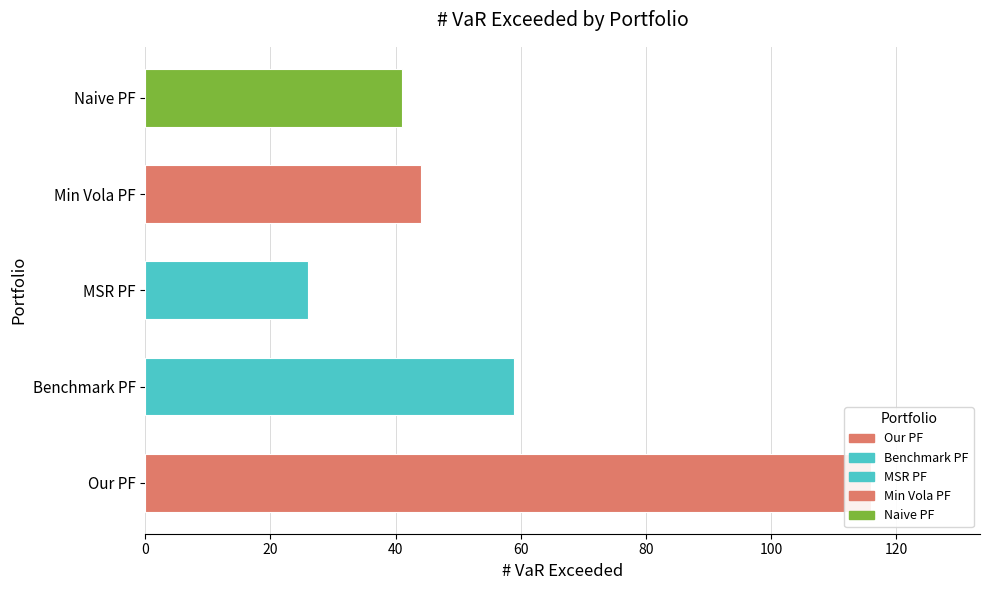

How many data points are less than 44?

2